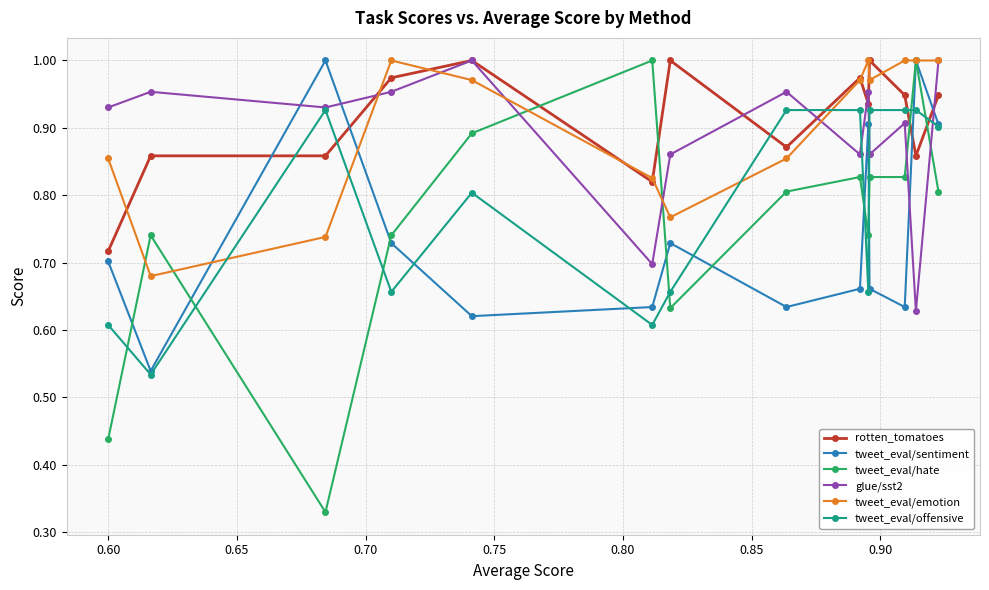

Which series has the widest spread of values?

tweet_eval/hate